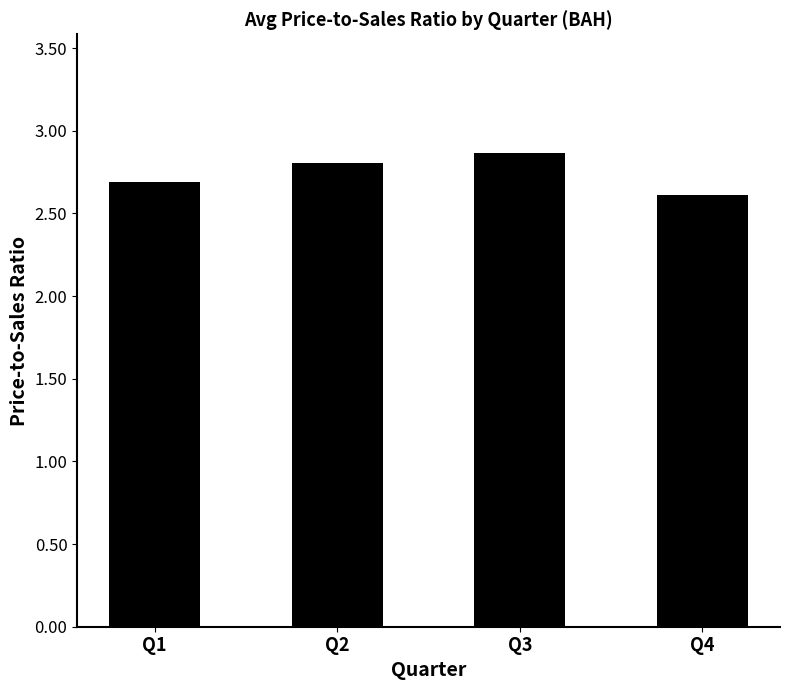

How many bars are there in total?

4